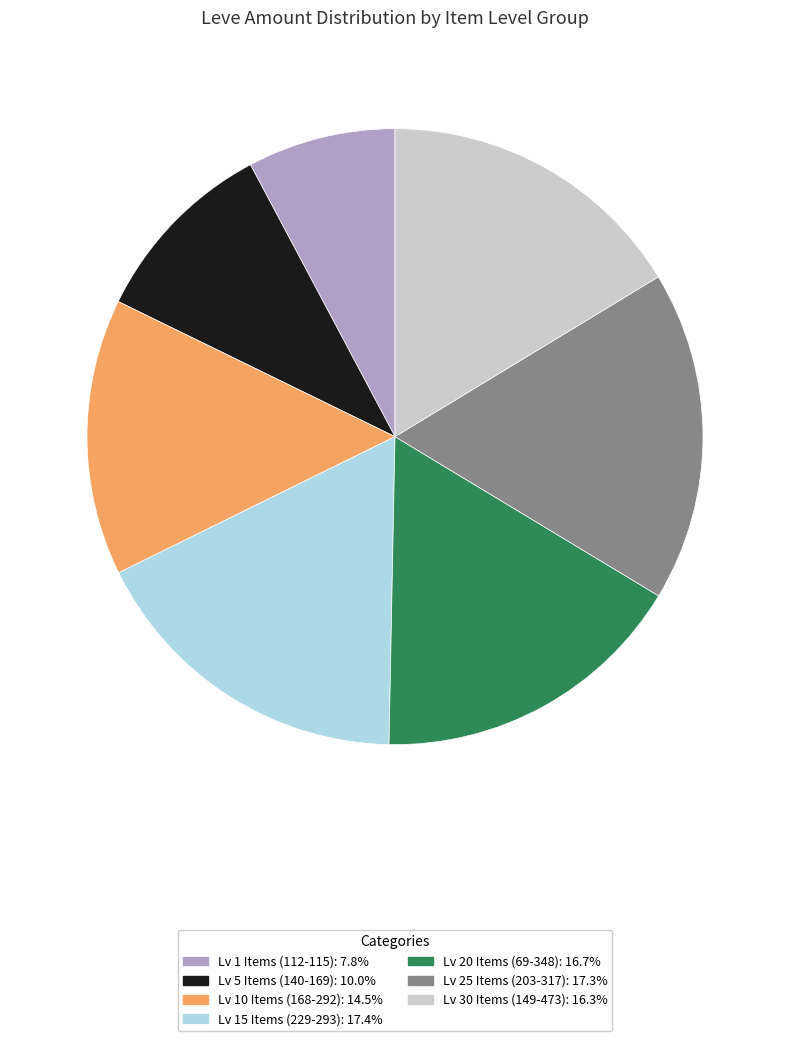

Is there a majority slice in this chart?

No